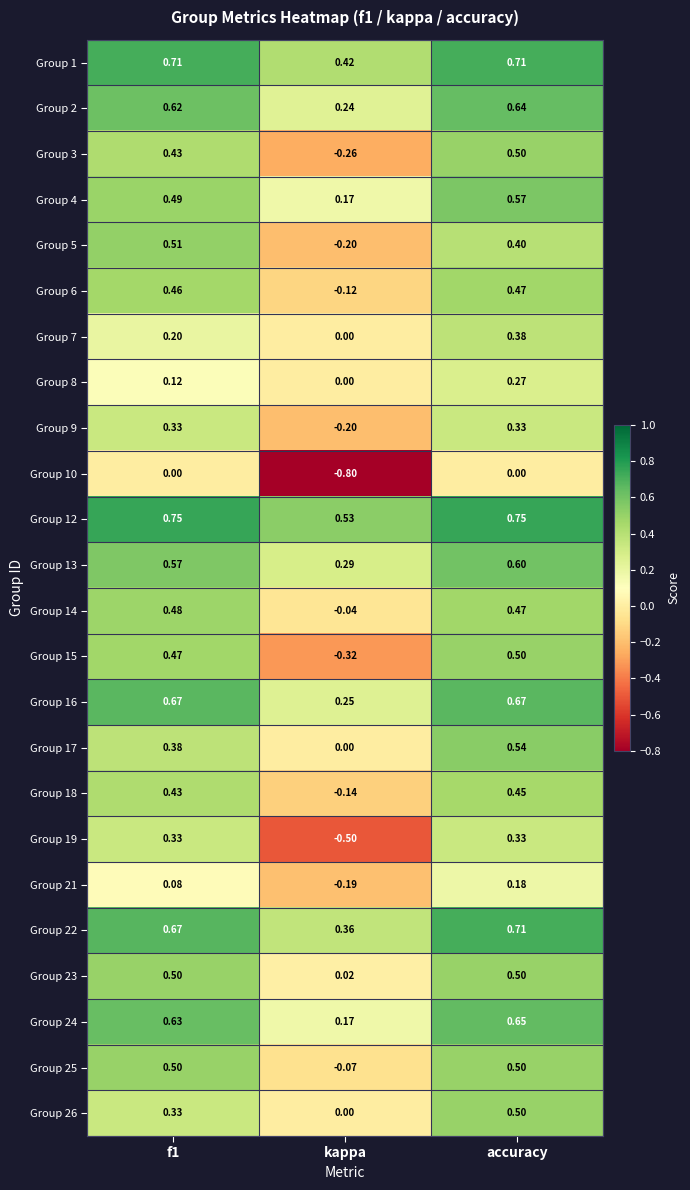

At which category is the sum across all series the highest?

accuracy